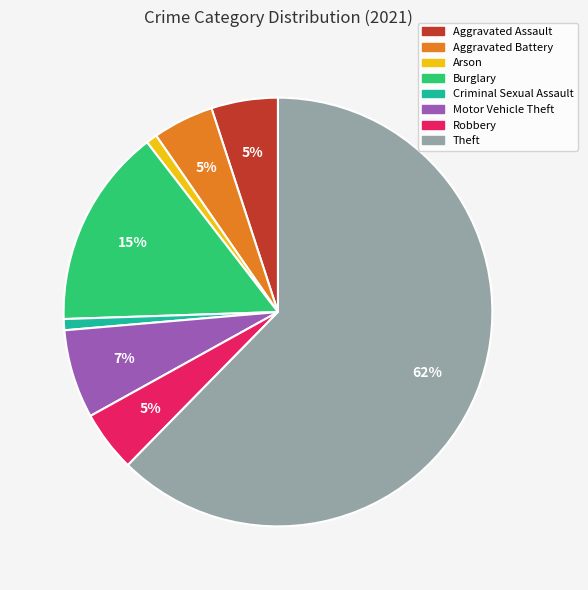

Is there any slice that represents more than half of the pie?

Yes